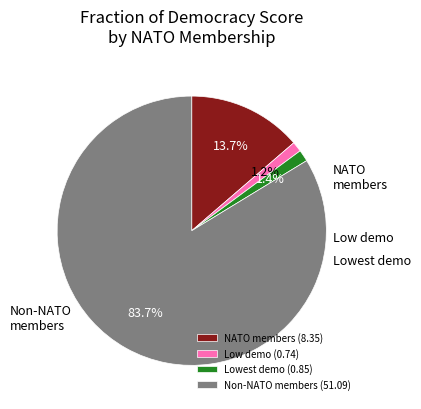

Do Non-NATO members (51.09) and Lowest demo (0.85) together represent more than half of the pie?

Yes